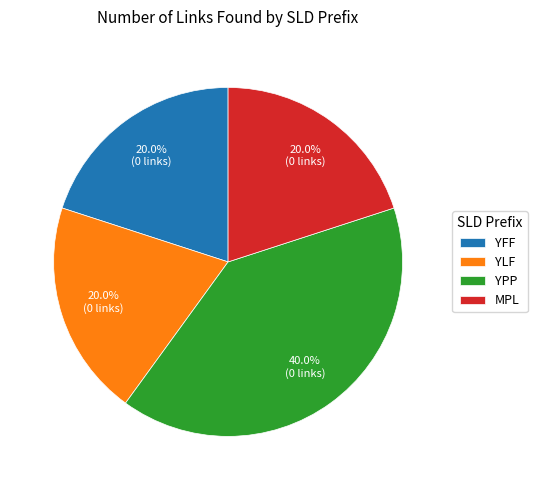

Is the sum of YPP and YFF greater than half?

Yes